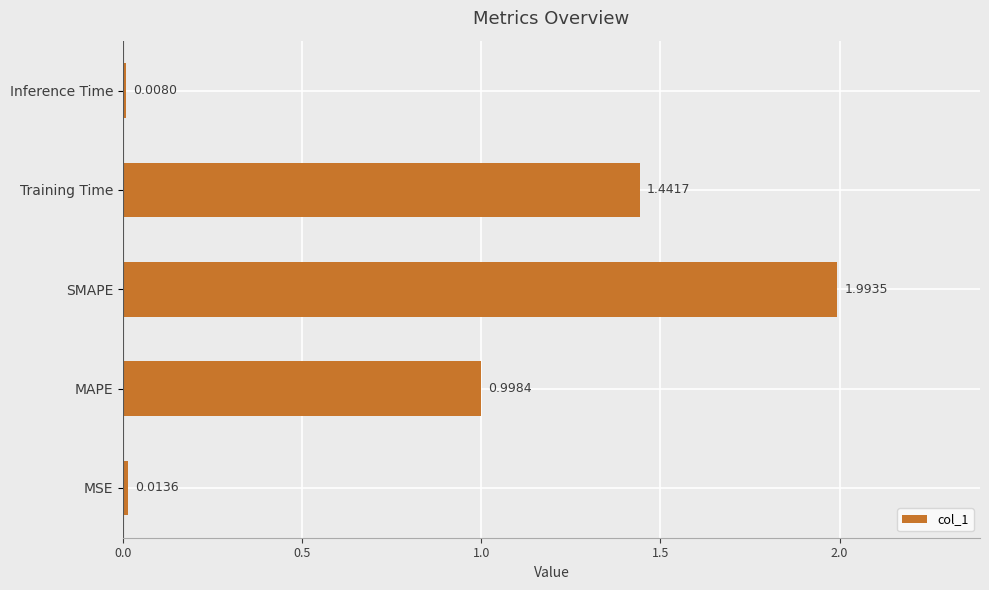

List the labels in order of value, smallest first.

Inference Time, MSE, MAPE, Training Time, SMAPE